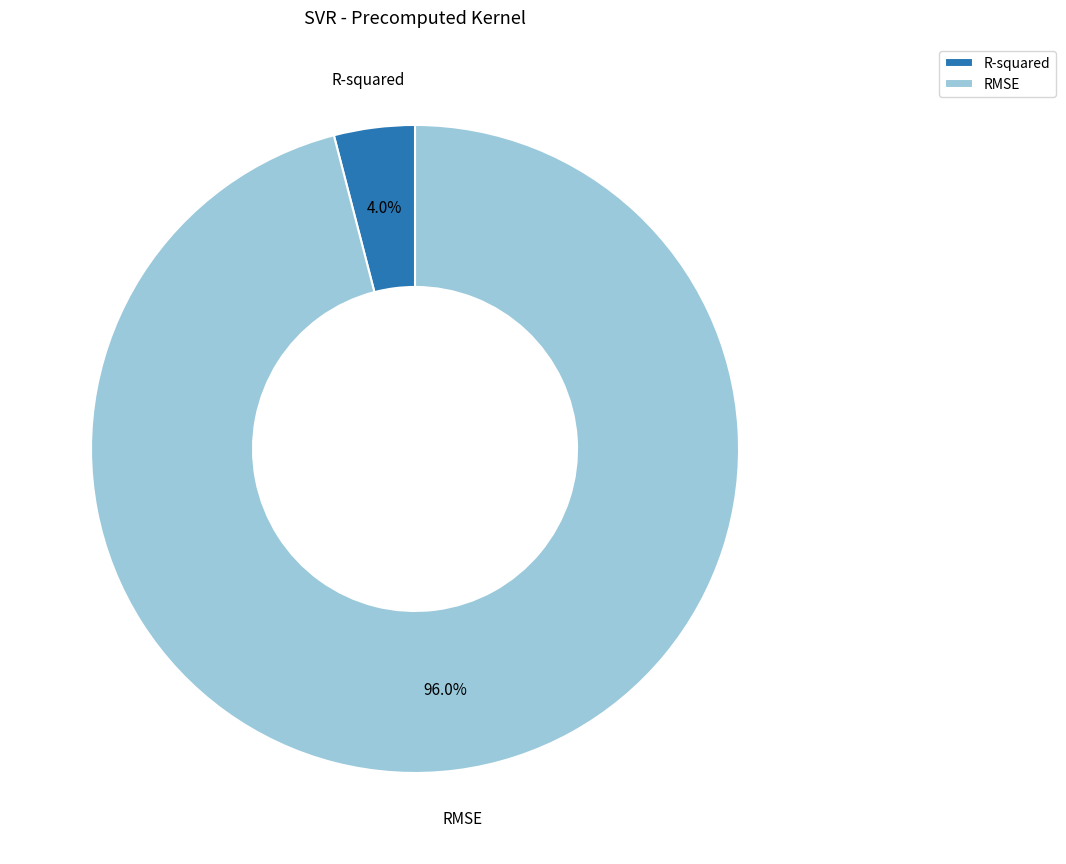

To the nearest percent, what portion does R-squared represent?

4%